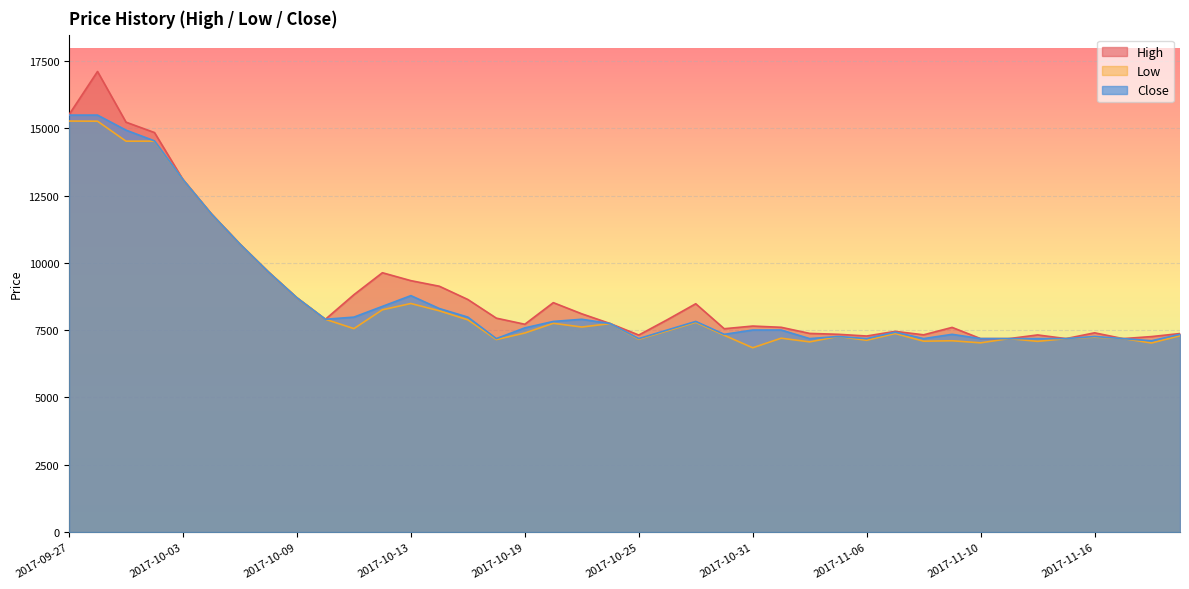

What are all the series names shown in the legend?

High, Low, Close